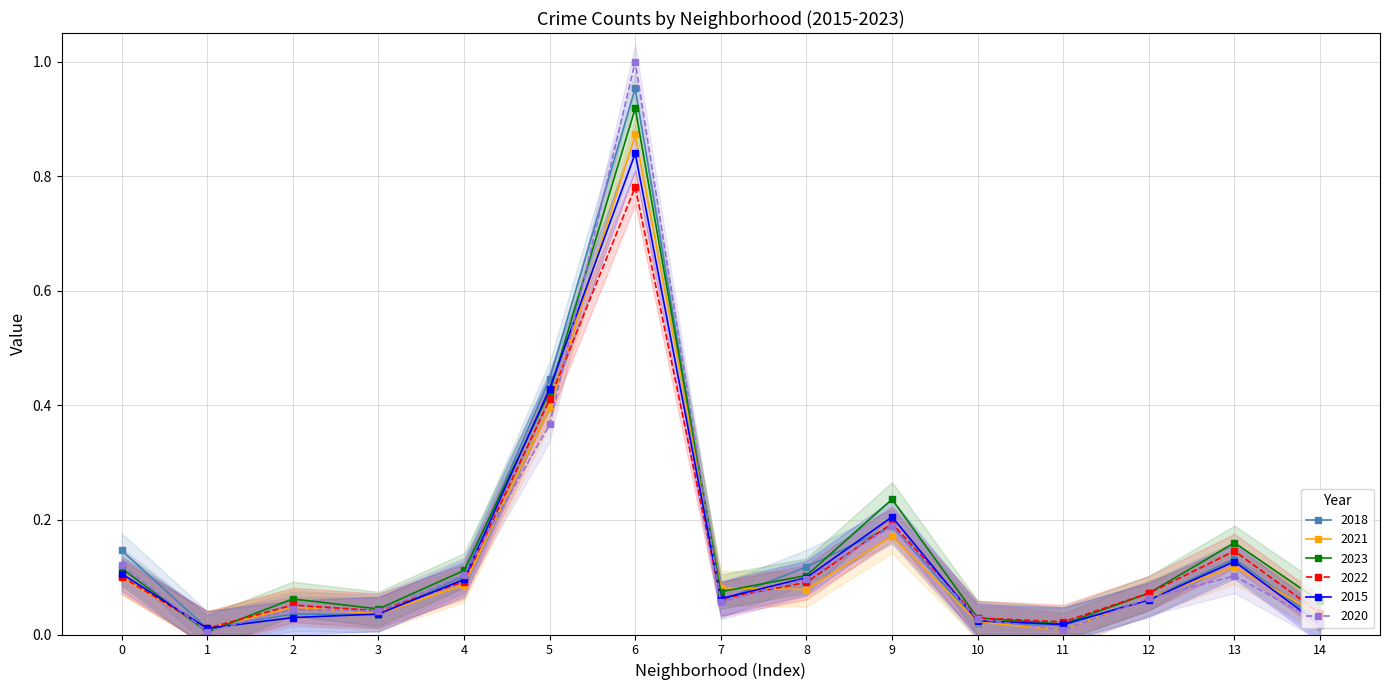

True or false: 2023 has more than 1 points higher than both neighbors.

True